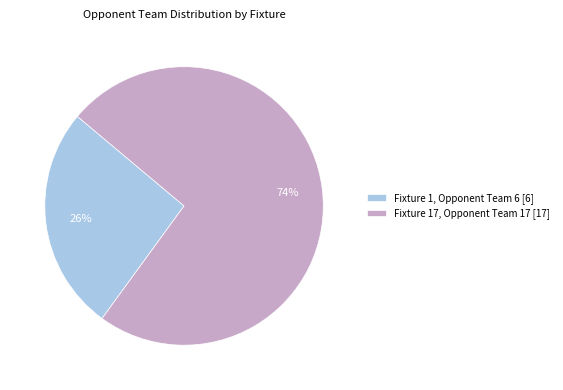

To the nearest percent, what is the average slice percentage?

50%